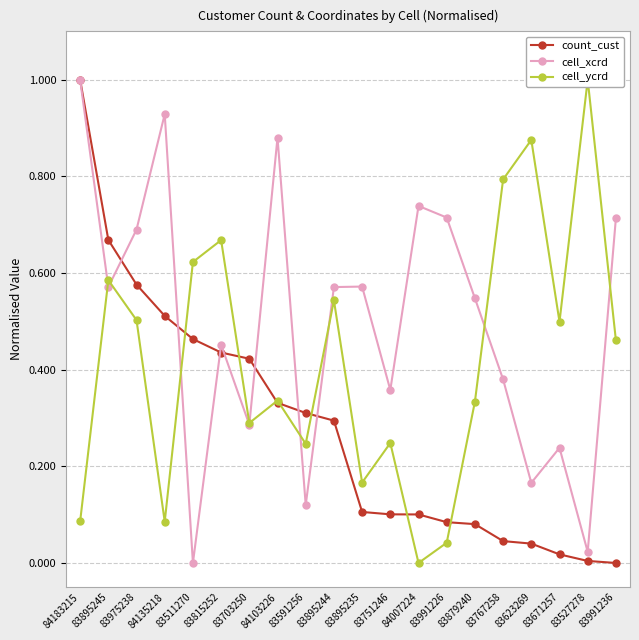

Reading left to right, list all the values displayed in this chart.

count_cust: 84183215=1.0	83895245=0.7	83975238=0.6	84135218=0.5	83511270=0.5	83815252=0.4	83703250=0.4	84103226=0.3	83591256=0.3	83895244=0.3	83895235=0.1	83751246=0.1	84007224=0.1	83991226=0.1	83879240=0.1	83767258=0.0	83623269=0.0	83671257=0.0	83527278=0.0	83991236=0.0
cell_xcrd: 84183215=1.0	83895245=0.6	83975238=0.7	84135218=0.9	83511270=0.0	83815252=0.5	83703250=0.3	84103226=0.9	83591256=0.1	83895244=0.6	83895235=0.6	83751246=0.4	84007224=0.7	83991226=0.7	83879240=0.5	83767258=0.4	83623269=0.2	83671257=0.2	83527278=0.0	83991236=0.7
cell_ycrd: 84183215=0.1	83895245=0.6	83975238=0.5	84135218=0.1	83511270=0.6	83815252=0.7	83703250=0.3	84103226=0.3	83591256=0.2	83895244=0.5	83895235=0.2	83751246=0.2	84007224=0.0	83991226=0.0	83879240=0.3	83767258=0.8	83623269=0.9	83671257=0.5	83527278=1.0	83991236=0.5